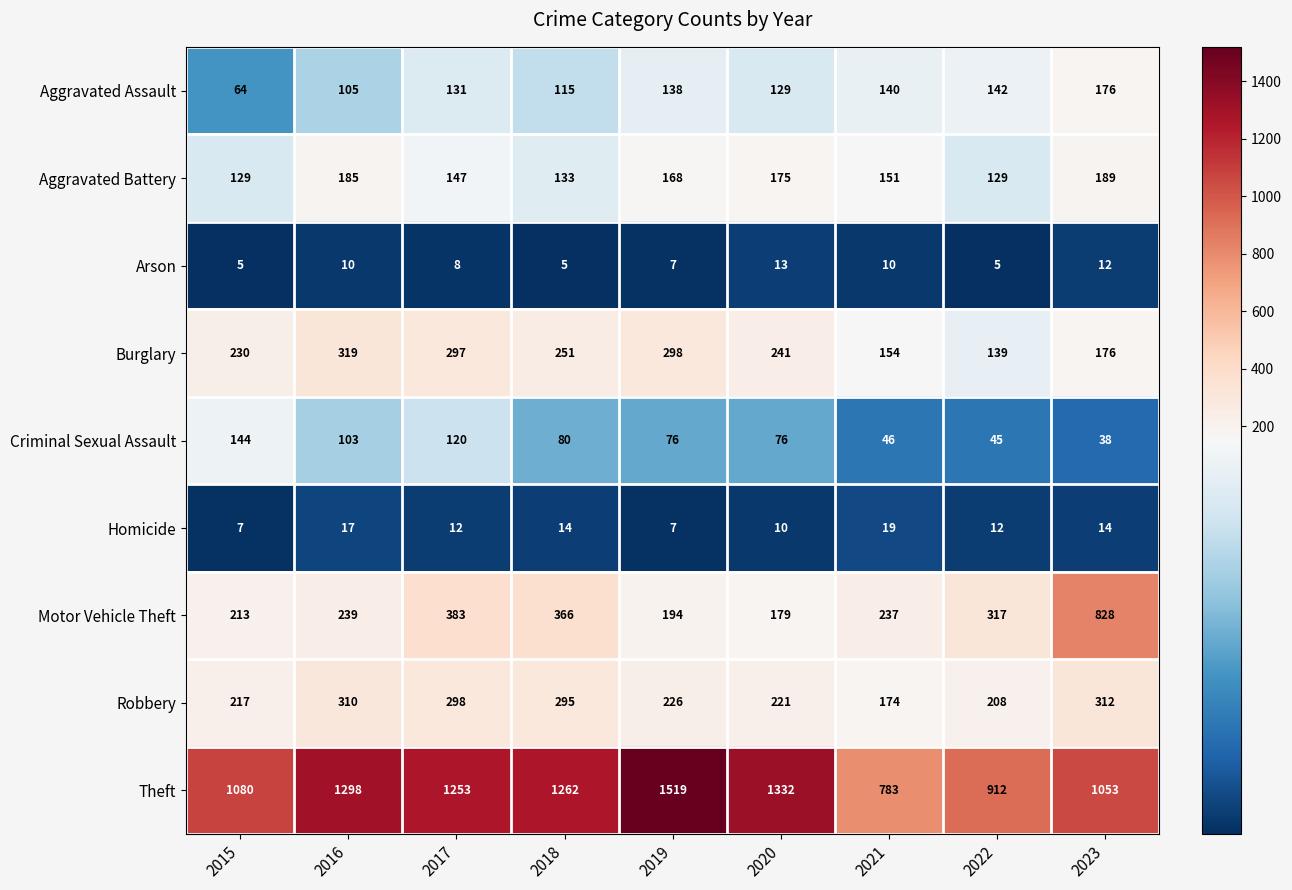

Which series has the largest total across all categories?

Theft